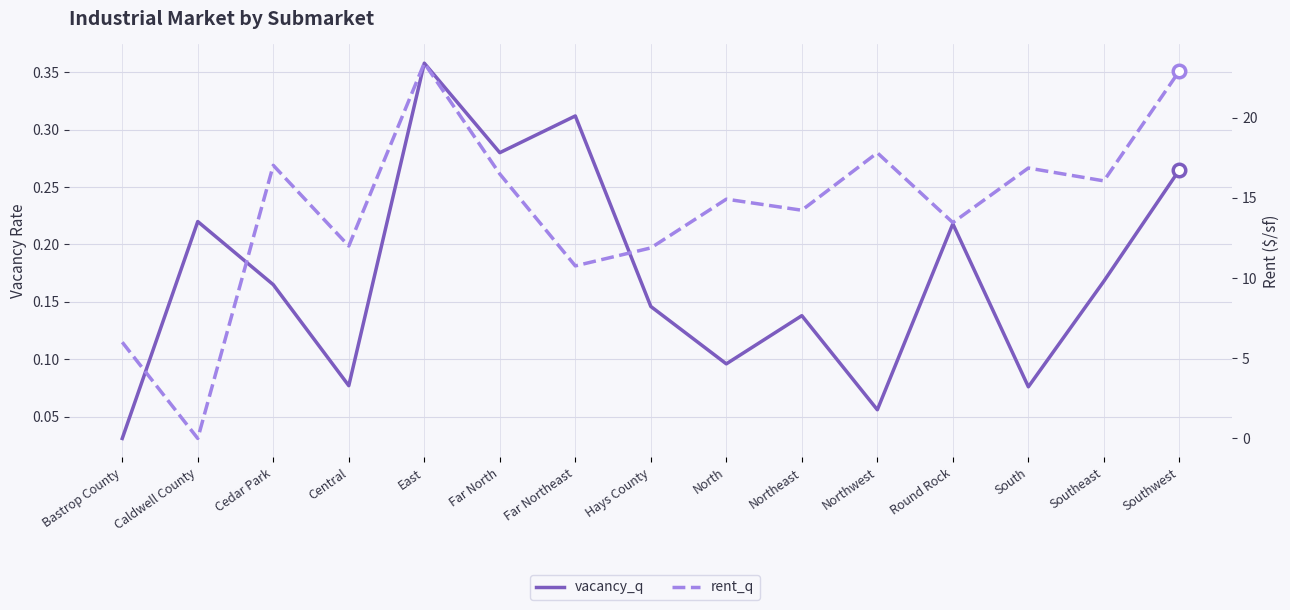

How many values in the rent_q series are below 14?

6